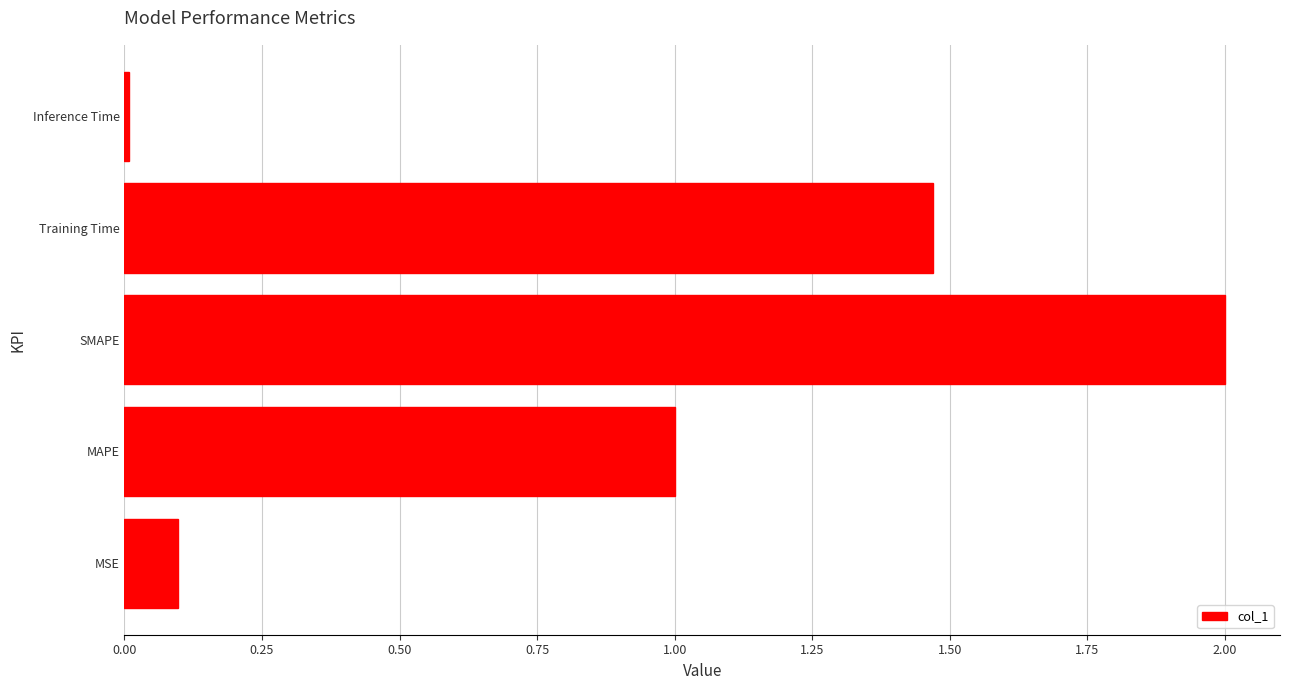

List the labels in order of value, smallest first.

Inference Time, MSE, MAPE, Training Time, SMAPE